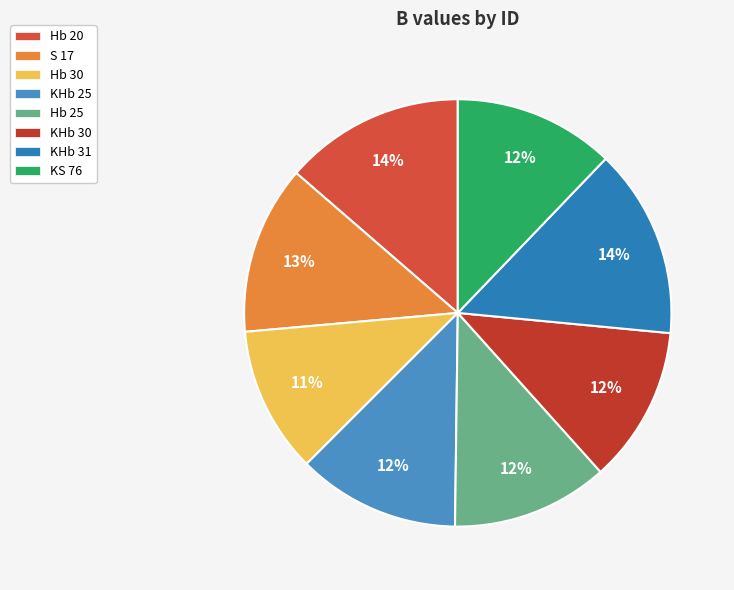

How many slices are in this pie chart?

8